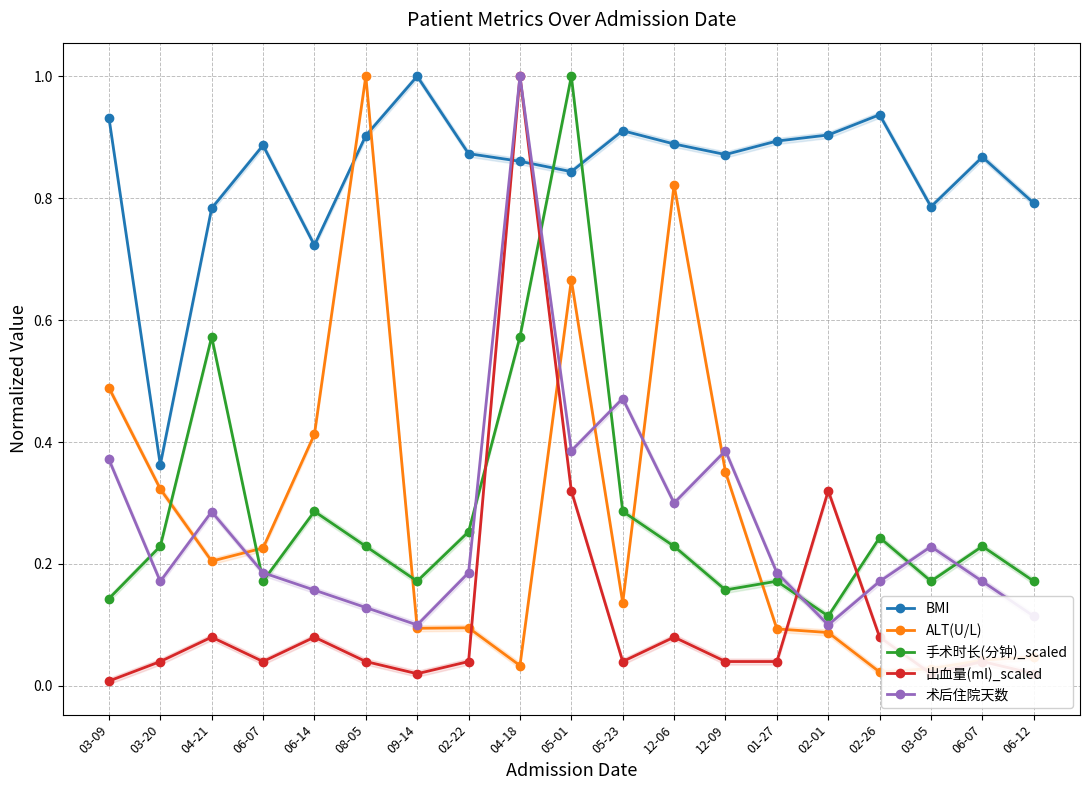

What is the label of the 15th point from the left?

02-01